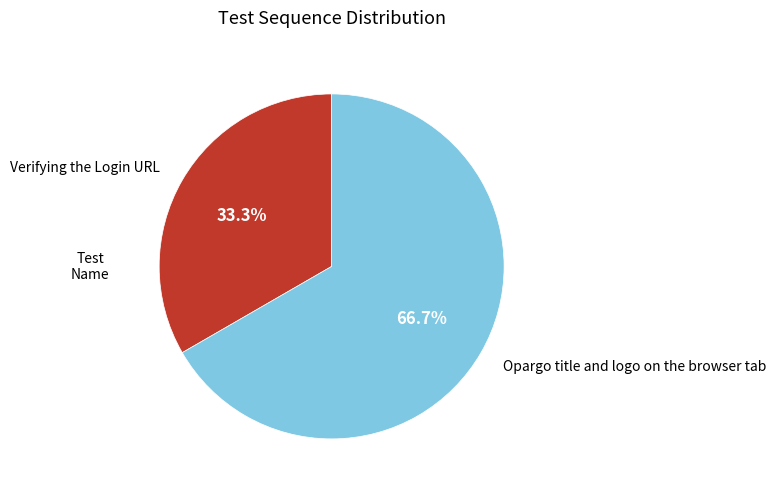

What portion of the pie excludes Verifying the Login URL?

66.7%